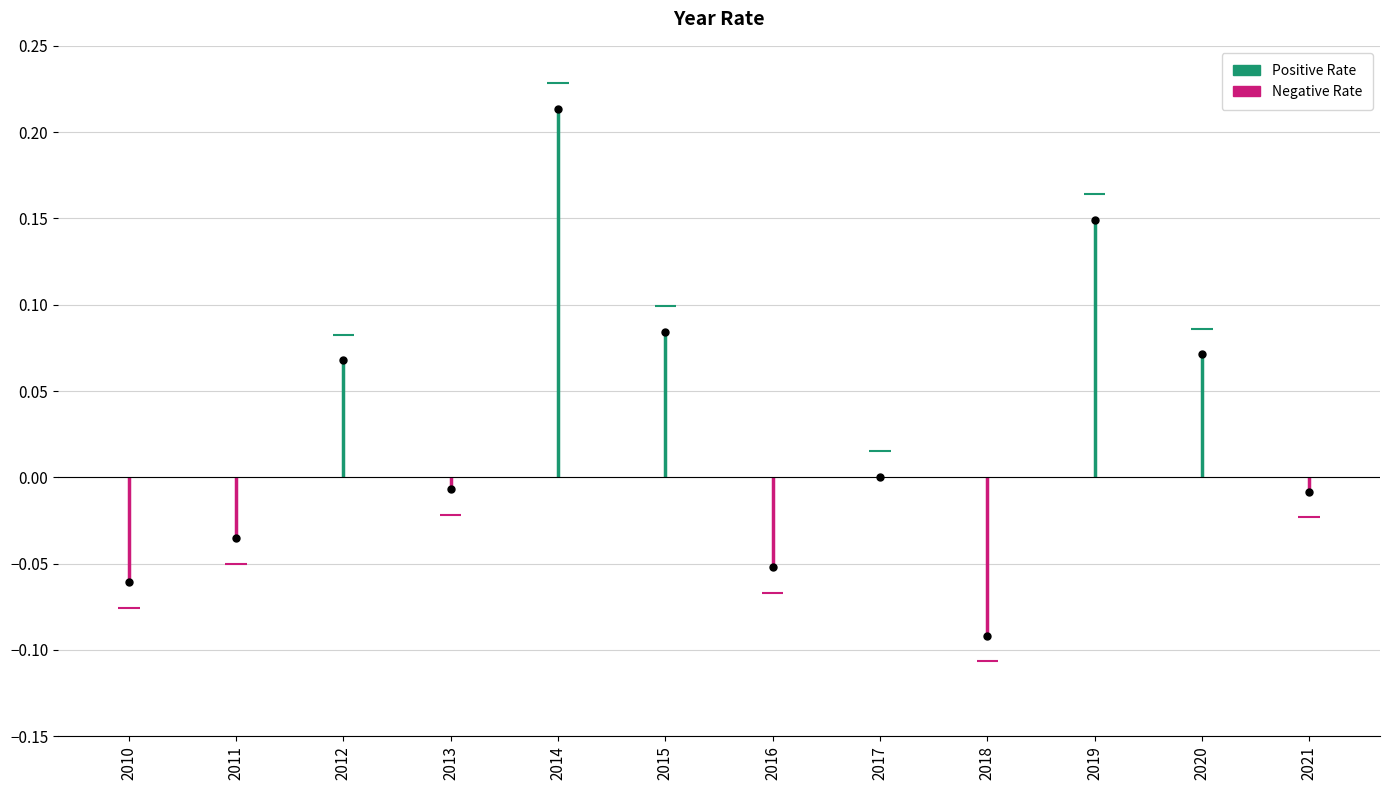

How many negative values are there?

6